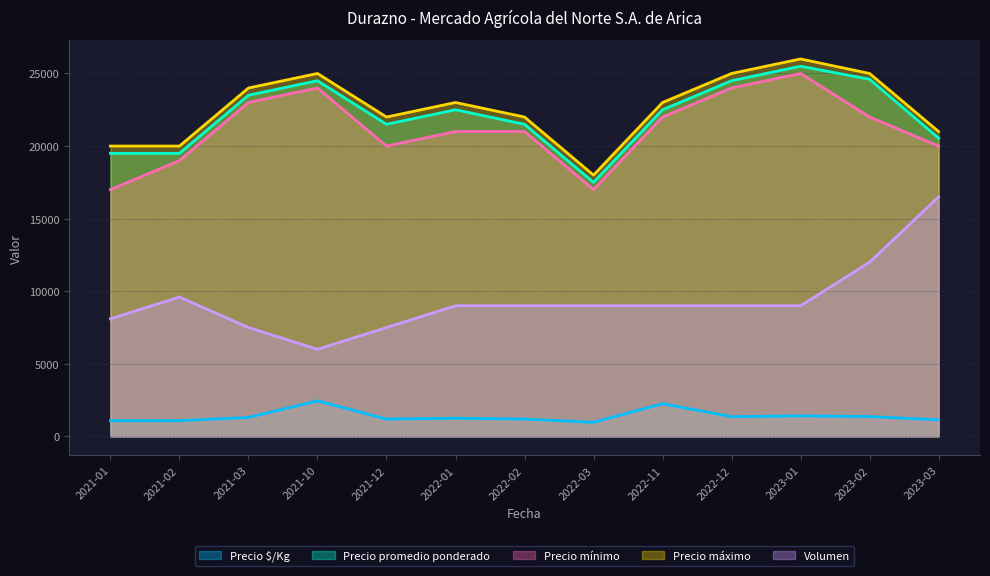

What is the value of the Precio promedio ponderado point at the 13th from the left?

20545